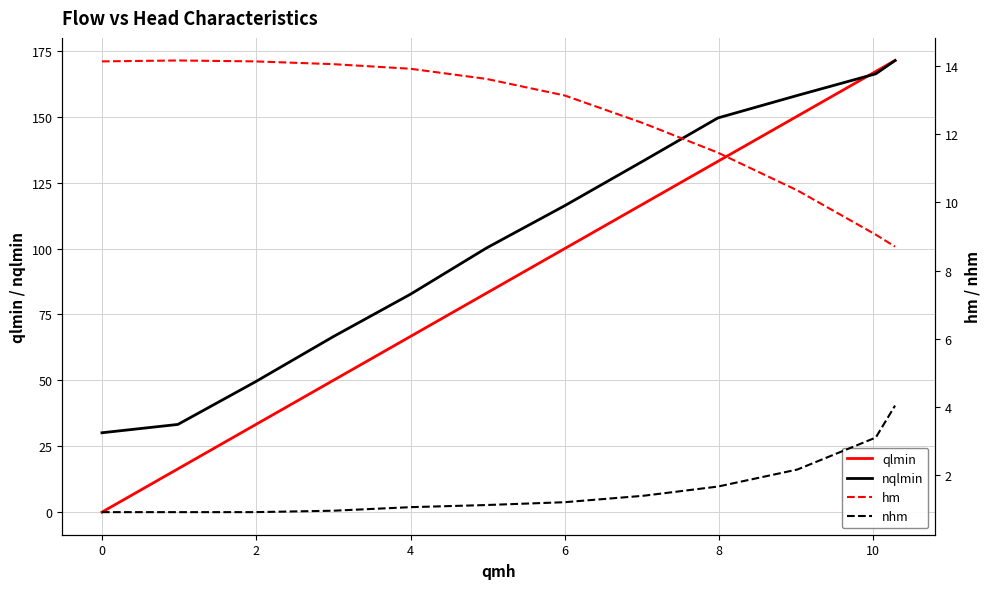

The nqlmin series shows 82.7 at 4. True or false?

True